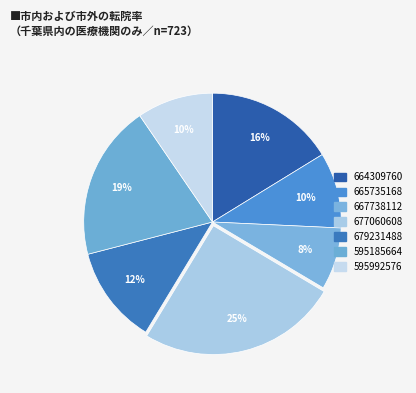

To the nearest percent, what is the average slice percentage?

14%